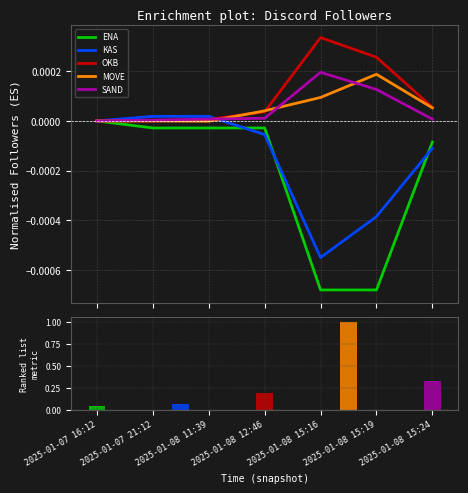

How many groups of bars are there?

7